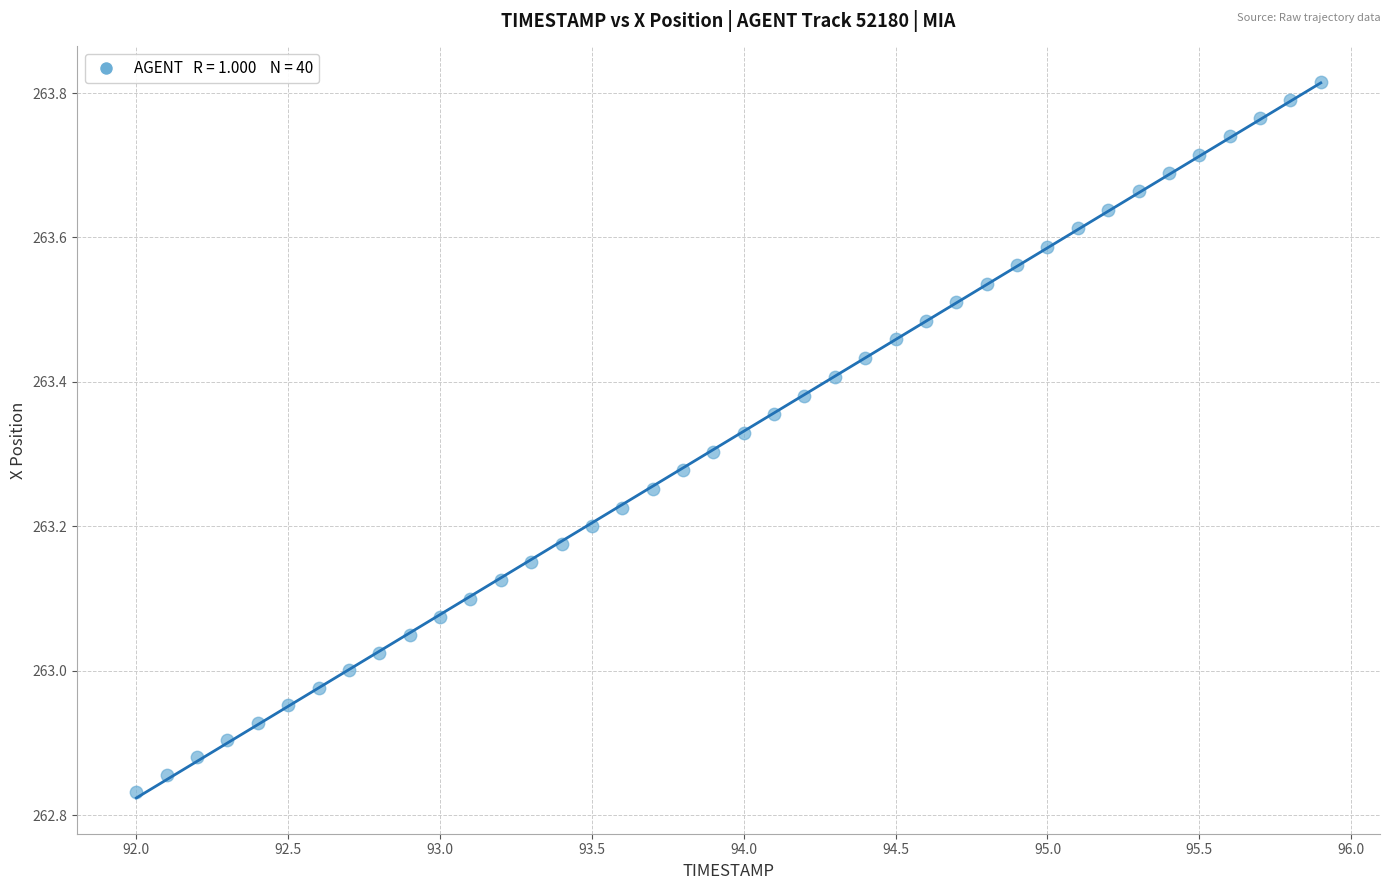

What is the range of Y values (max minus min)?

1.0